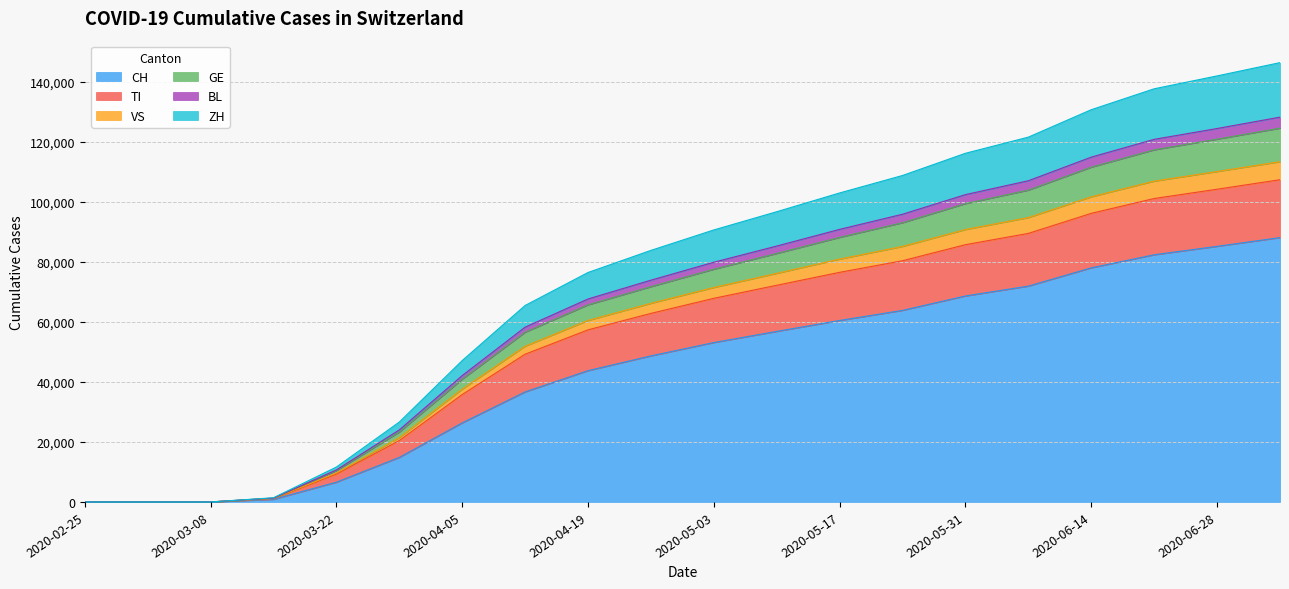

The value of CH at 2020-06-28 is 123327. True or false?

False